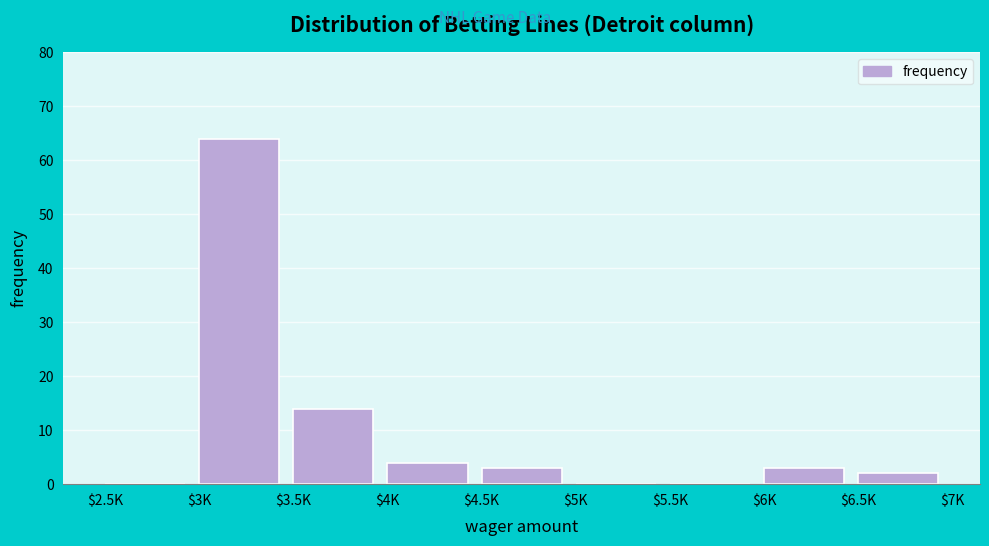

The chart shows a value of 0 at $5.5K. True or false?

True